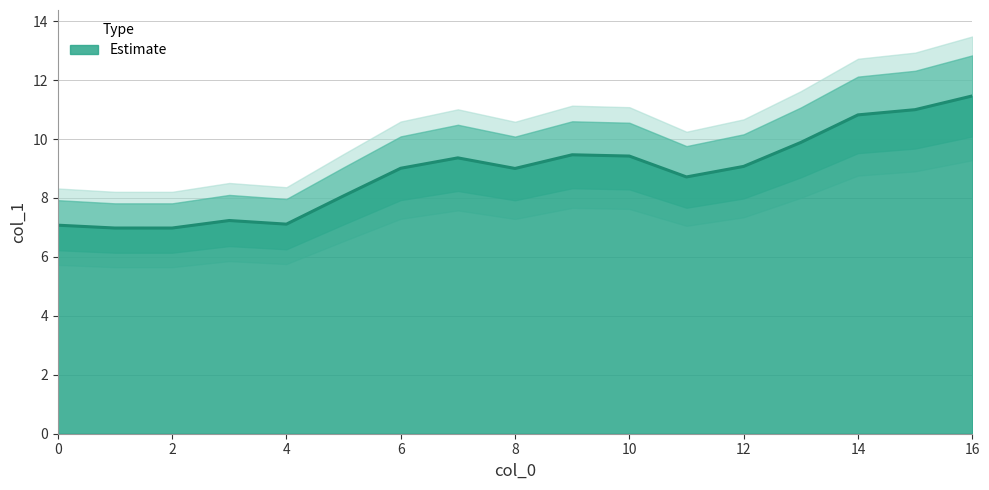

List the labels in order of value, largest first.

16, 15, 14, 13, 9, 10, 7, 12, 6, 8, 11, 5, 3, 4, 0, 1, 2